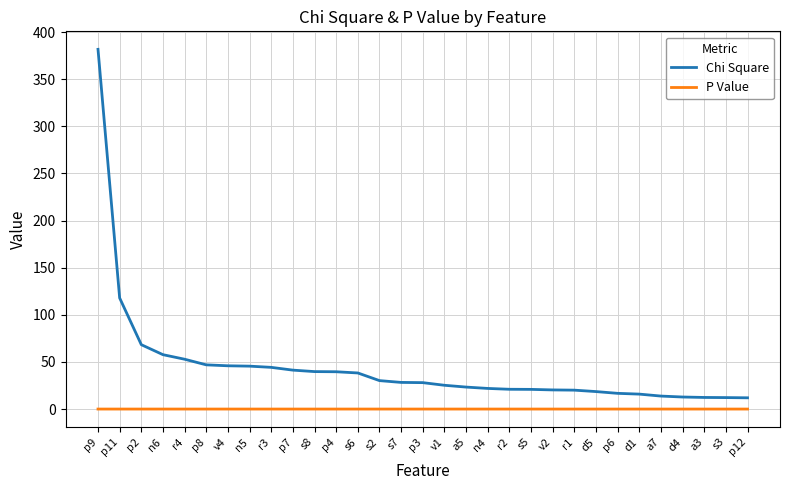

List the series in order of their overall mean, lowest first.

P Value, Chi Square